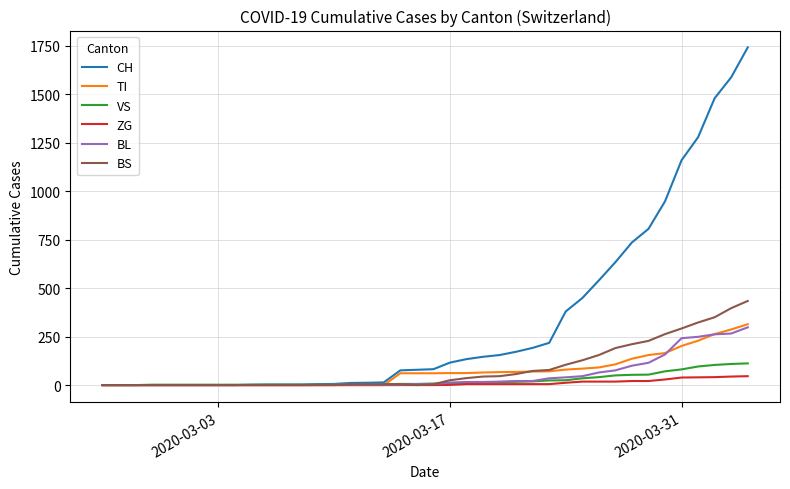

What is the maximum value shown in the chart?

1742